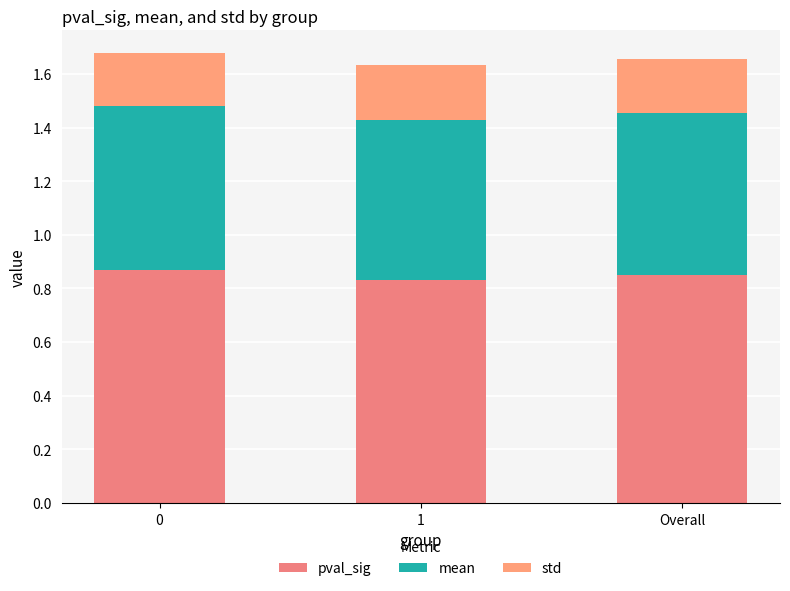

Does the chart contain any negative values?

No